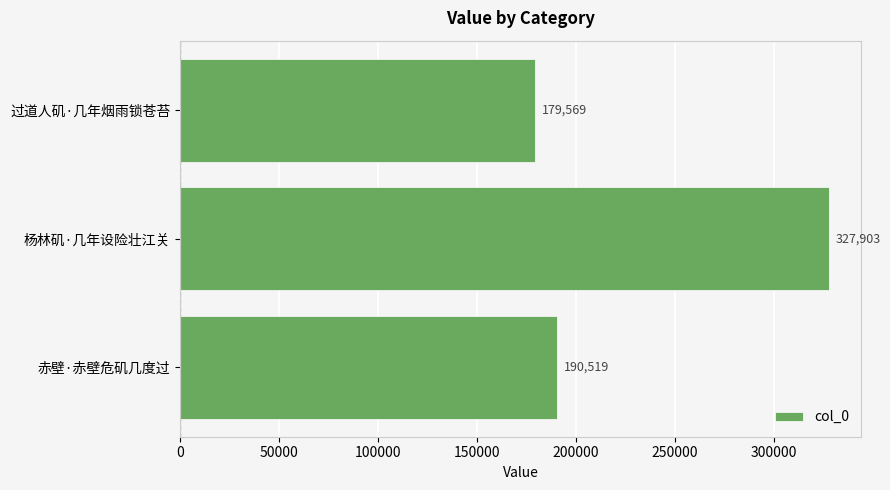

True or false: the data shows 179569 at 过道人矶·几年烟雨锁苍苔.

True